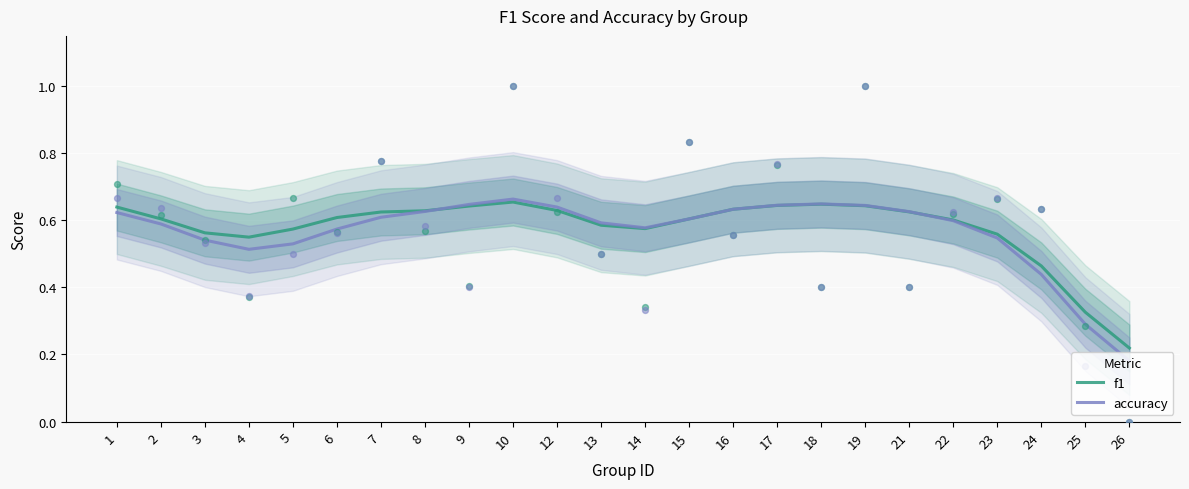

Which series reaches the minimum Y coordinate?

accuracy